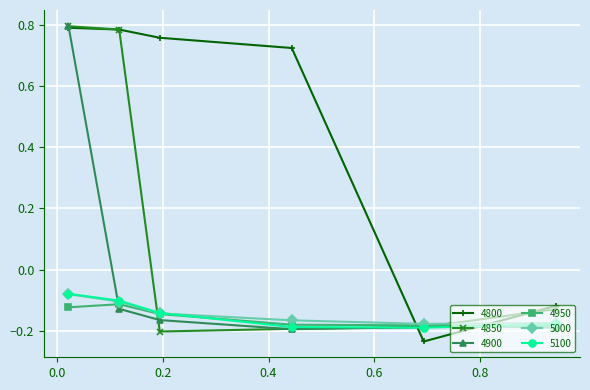

In 4900, how many points are lower than both neighbors (excluding endpoints)?

1